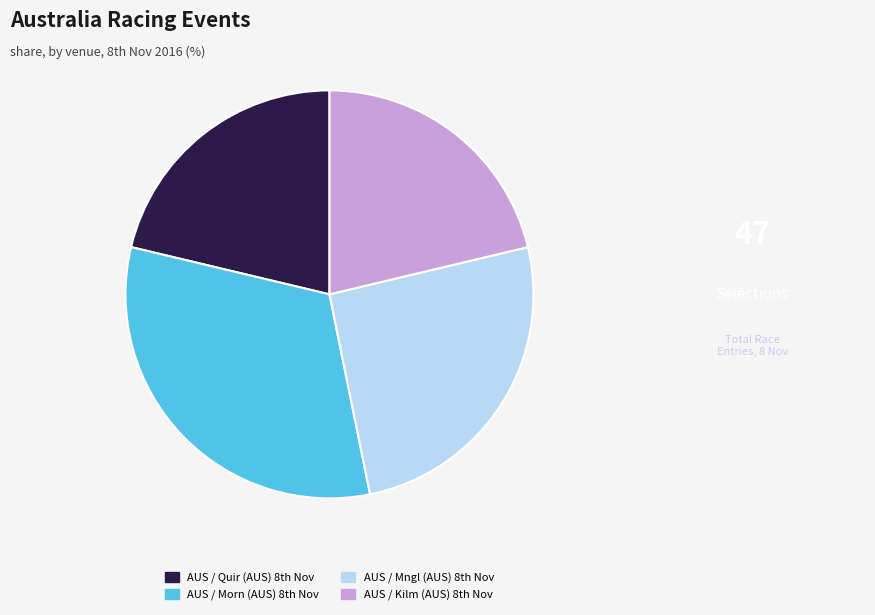

Which slice is the largest?

AUS / Morn (AUS) 8th Nov